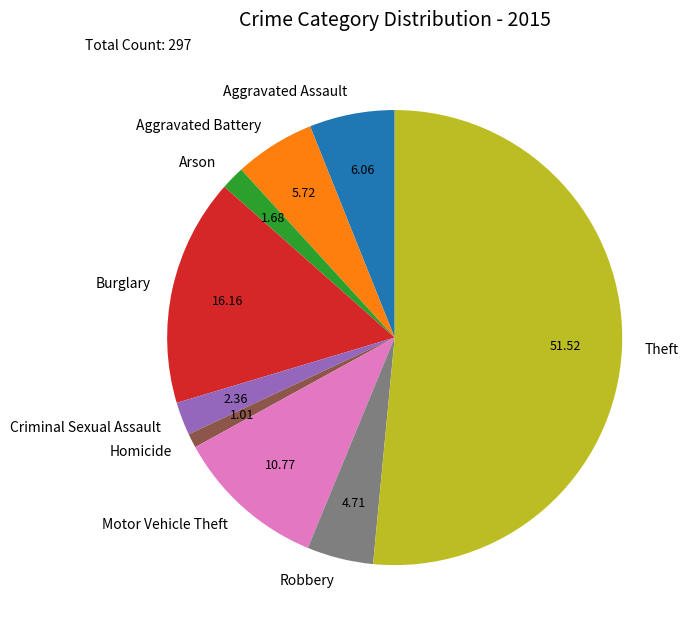

Do Homicide and Theft together represent more than half of the pie?

Yes